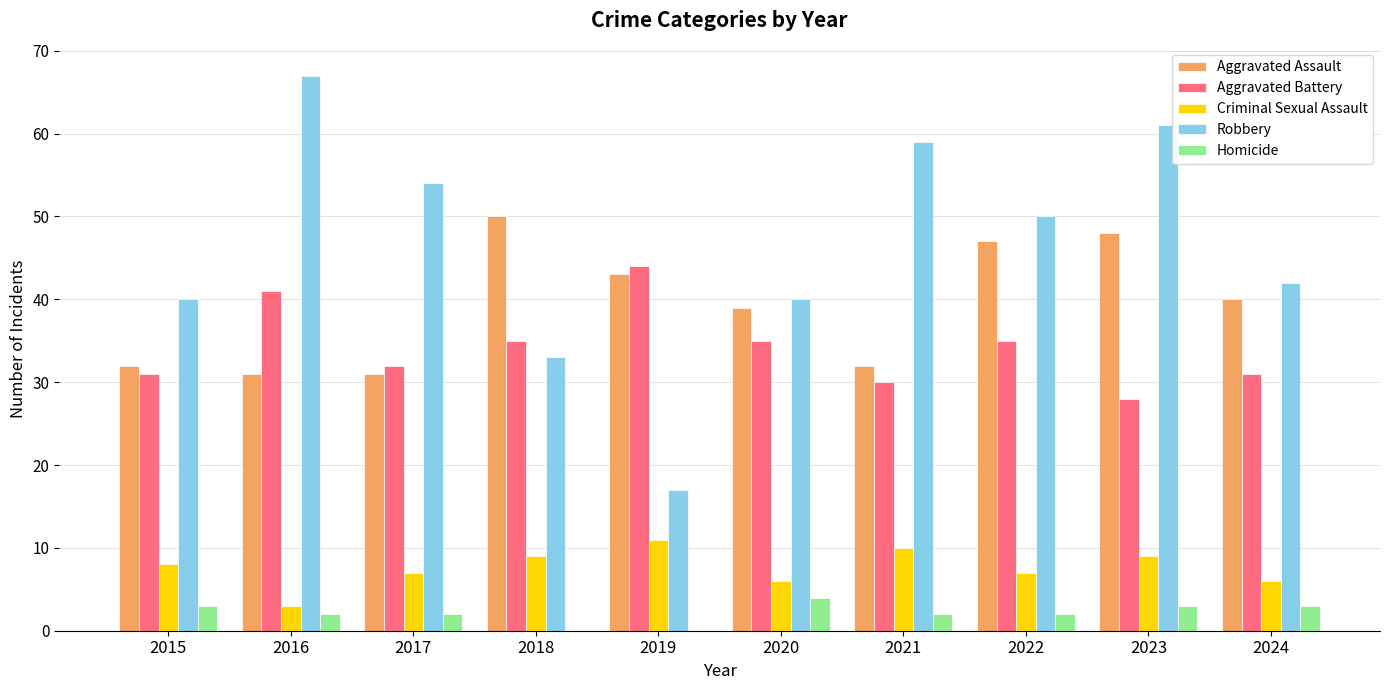

Reading left to right, what are all the values shown in this chart?

Aggravated Assault: 32	31	31	50	43	39	32	47	48	40
Aggravated Battery: 31	41	32	35	44	35	30	35	28	31
Criminal Sexual Assault: 8	3	7	9	11	6	10	7	9	6
Robbery: 40	67	54	33	17	40	59	50	61	42
Homicide: 3	2	2	0	0	4	2	2	3	3